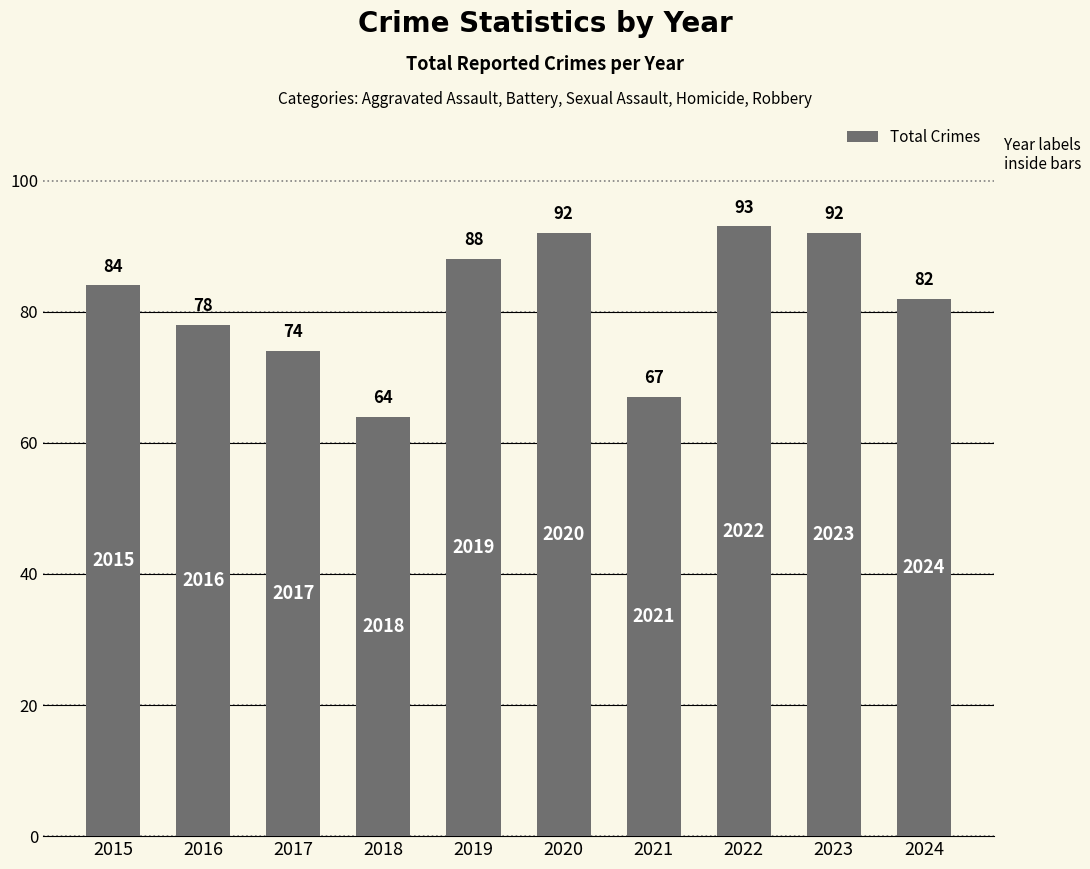

Approximately how many times larger is the value at 2017 compared to 2019?

0.8